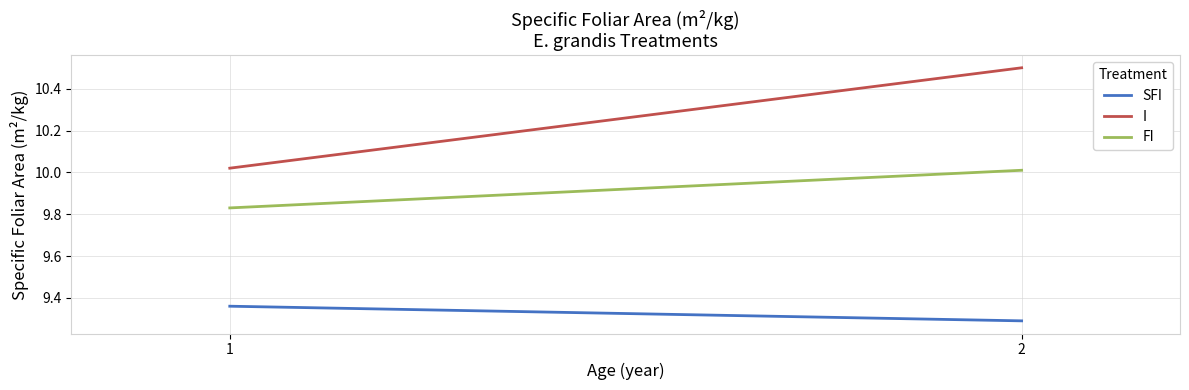

Which series has the largest total across all categories?

I